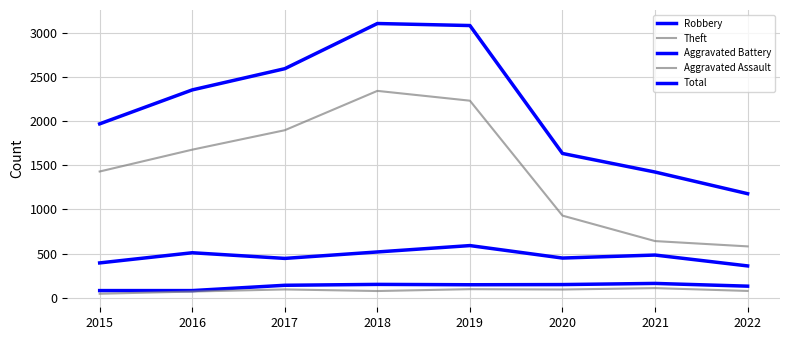

True or false: Robbery has a value of 361 at 2022.

True